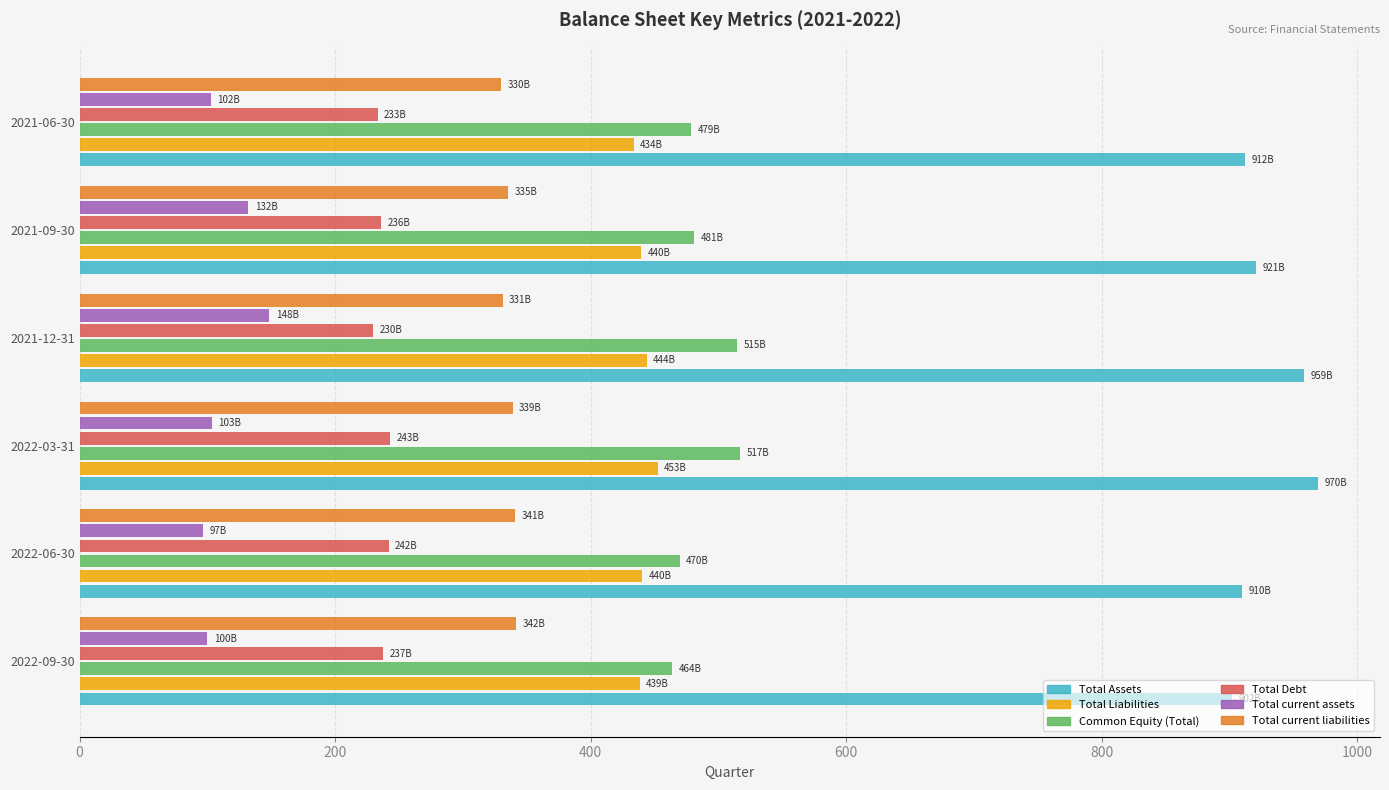

Which series has the largest total across all categories?

Total Assets